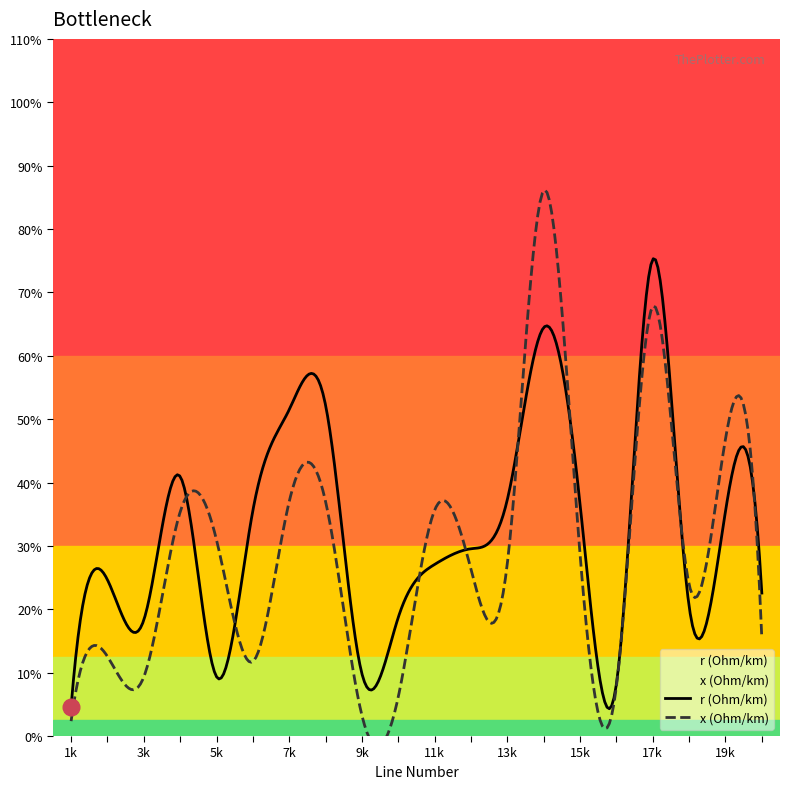

Reading right to left, what are all the values shown in this chart?

r (Ohm/km): 20=0.5	19=0.7	18=0.4	17=1.5	16=0.2	15=0.7	14=1.3	13=0.7	12=0.6	11=0.5	10=0.4	9=0.2	8=1.0	7=1.0	6=0.7	5=0.2	4=0.8	3=0.4	2=0.5	1=0.1
x (Ohm/km): 20=0.3	19=0.9	18=0.5	17=1.4	16=0.2	15=0.6	14=1.7	13=0.5	12=0.5	11=0.7	10=0.1	9=0.1	8=0.7	7=0.7	6=0.2	5=0.6	4=0.7	3=0.2	2=0.3	1=0.0